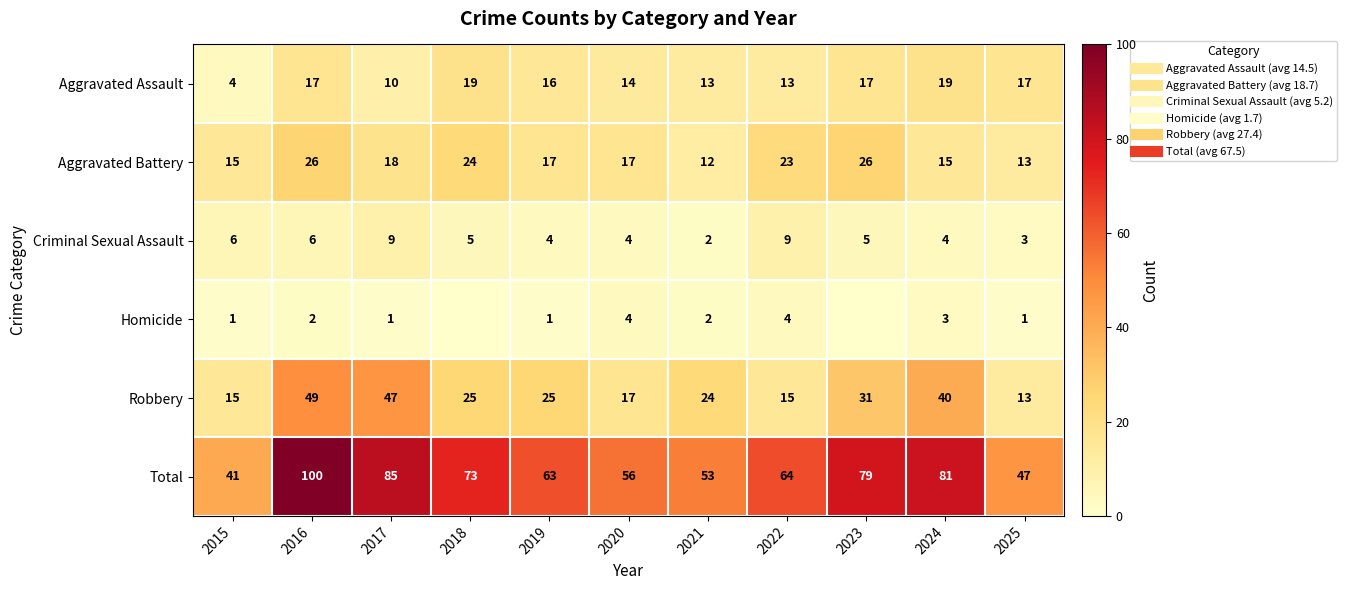

Rank the series by their maximum value, from lowest to highest.

Homicide, Criminal Sexual Assault, Aggravated Assault, Aggravated Battery, Robbery, Total